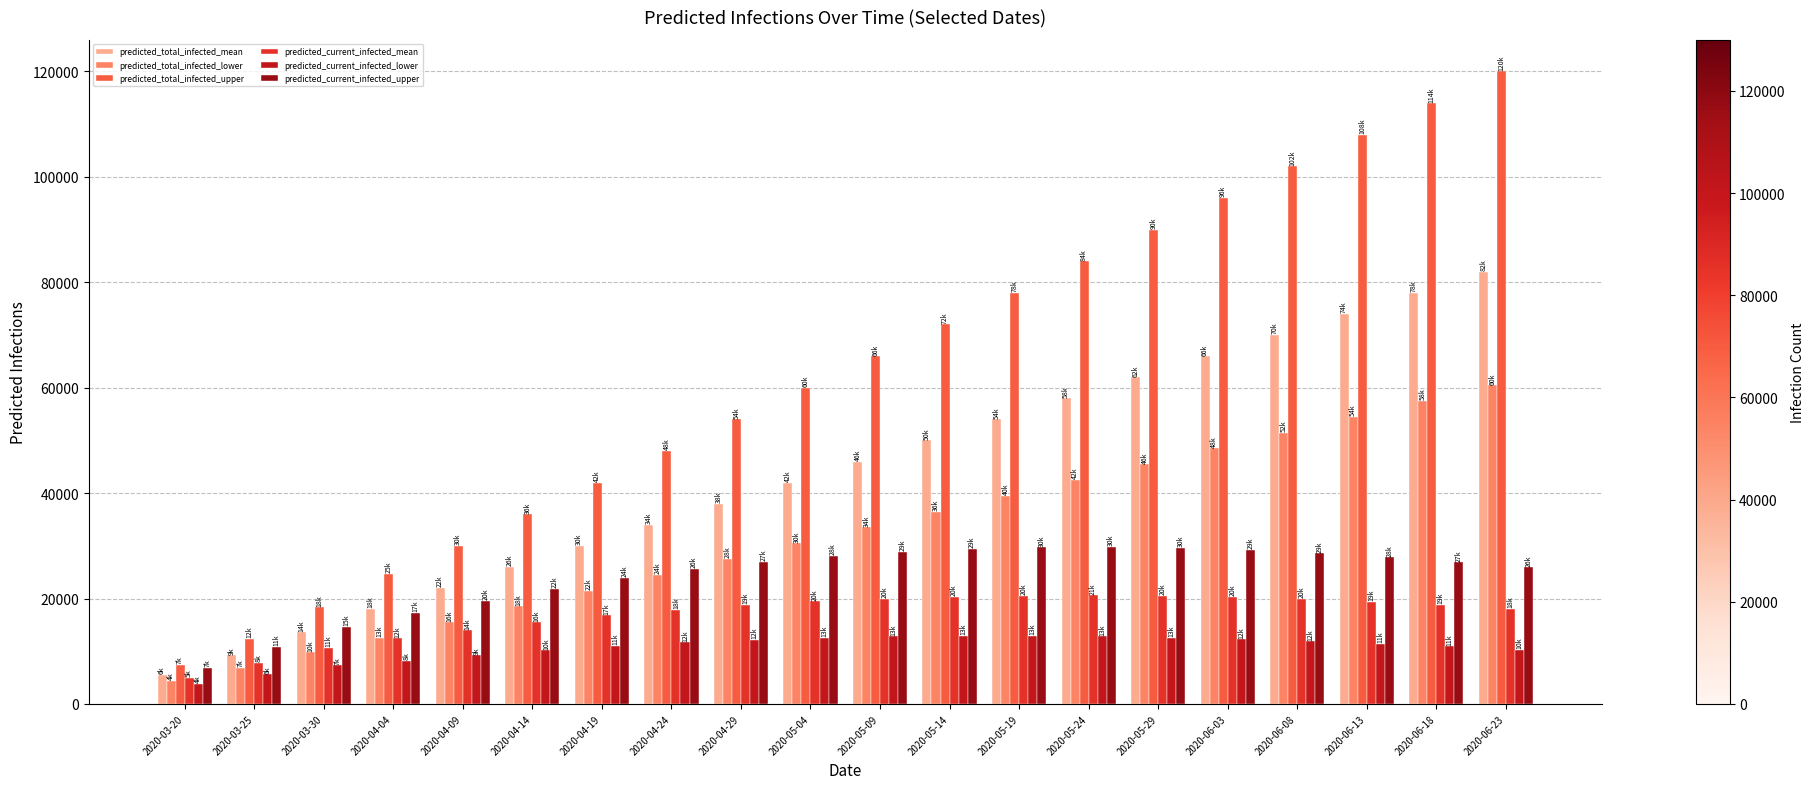

List the series in order of their peak value, lowest first.

predicted_current_infected_lower, predicted_current_infected_mean, predicted_current_infected_upper, predicted_total_infected_lower, predicted_total_infected_mean, predicted_total_infected_upper